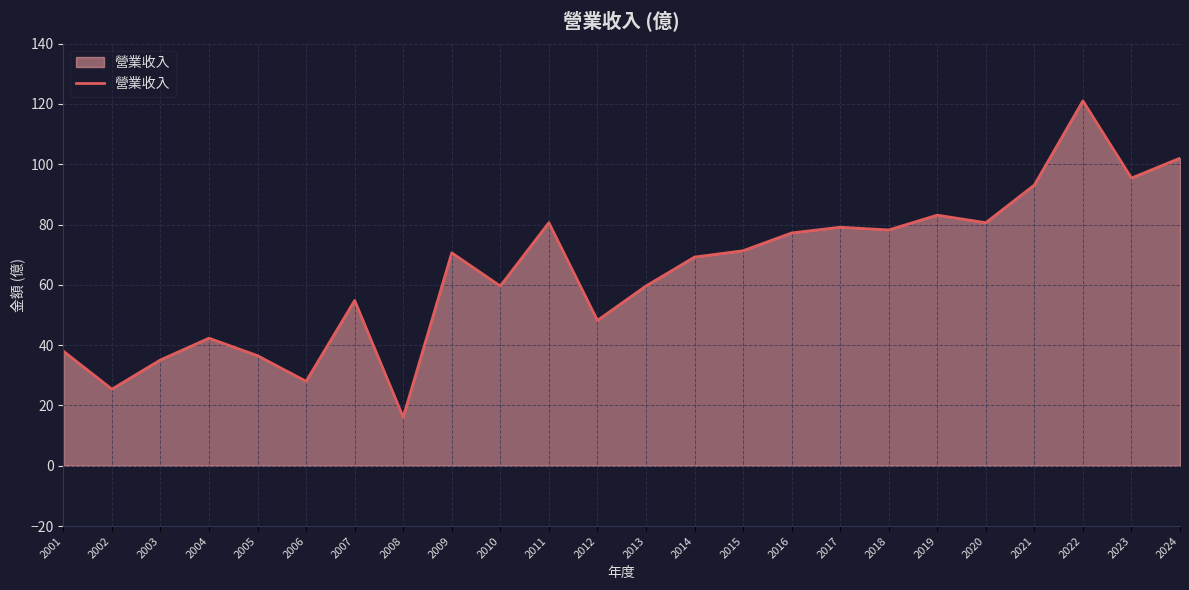

What is the sum of the values at 2011 and 2015?

151.9